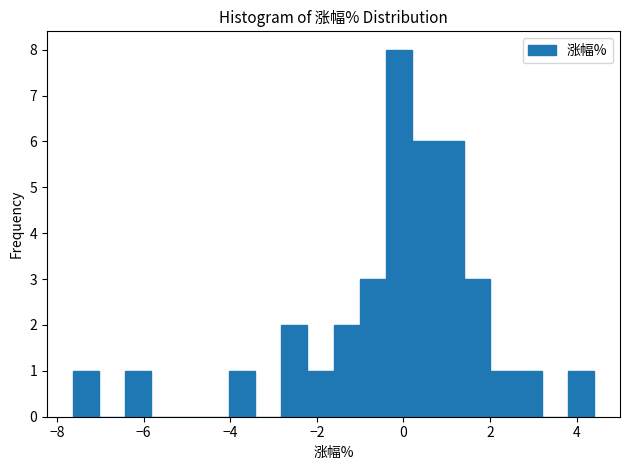

Read against the x-axis, roughly where is the centre of the tallest bar?

-0.2